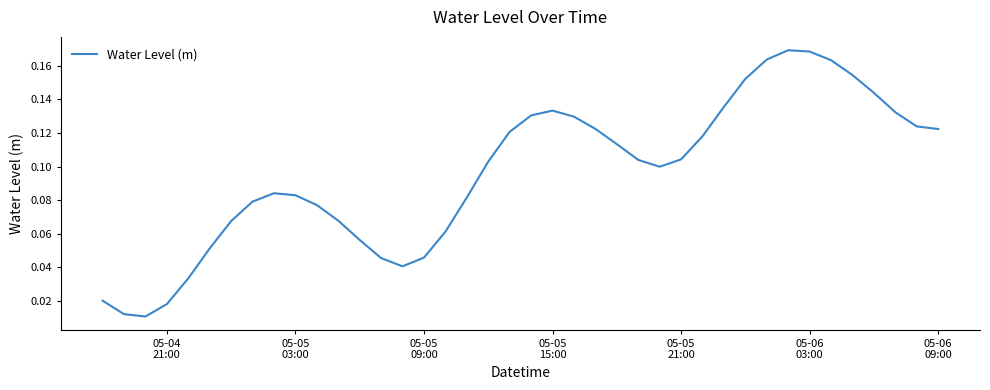

Reading right to left, what are all the values shown in this chart?

0.1	0.1	0.1	0.1	0.2	0.2	0.2	0.2	0.2	0.2	0.1	0.1	0.1	0.1	0.1	0.1	0.1	0.1	0.1	0.1	0.1	0.1	0.1	0.1	0.0	0.0	0.0	0.1	0.1	0.1	0.1	0.1	0.1	0.1	0.1	0.0	0.0	0.0	0.0	0.0